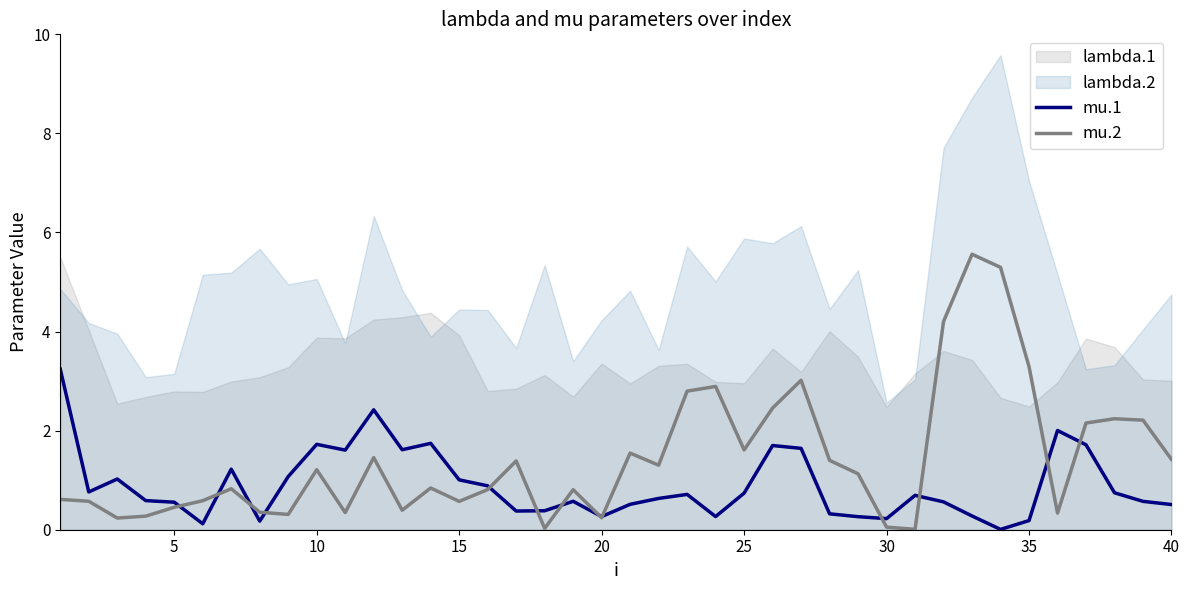

True or false: mu.2 has a value of 0.5 at 5.

True